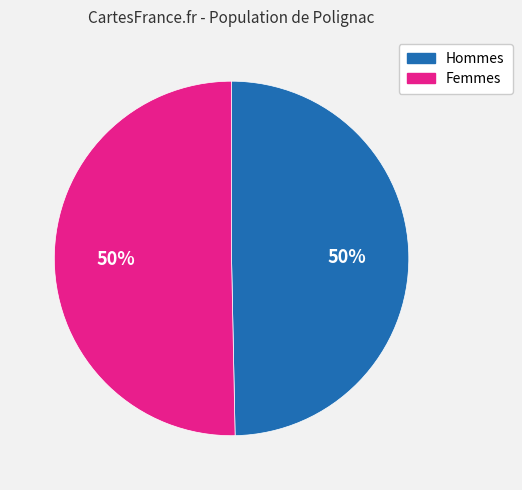

What percentage is the Hommes slice, to the nearest percent?

50%